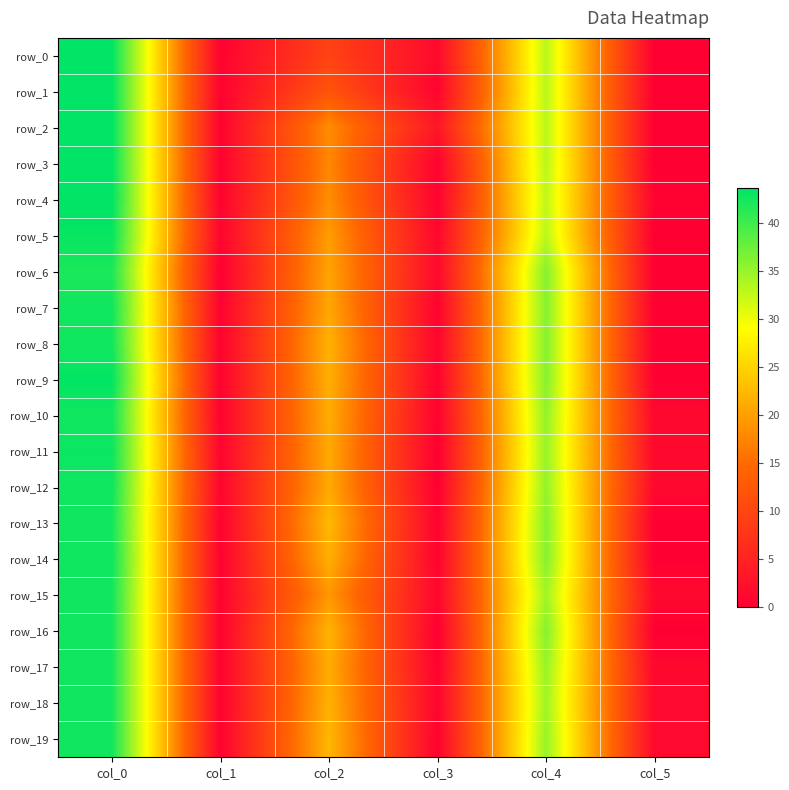

At col_3, list the series in order from largest to smallest.

row_2, row_0, row_6, row_5, row_15, row_8, row_18, row_1, row_9, row_13, row_14, row_3, row_10, row_19, row_4, row_7, row_17, row_11, row_12, row_16